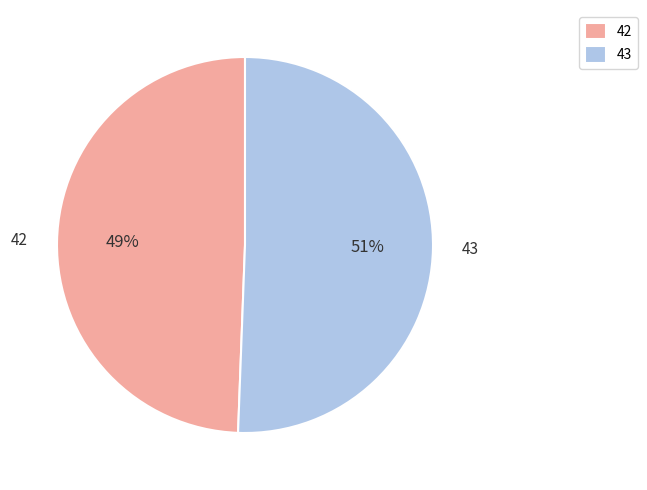

Which has a higher value, 42 or 43?

43